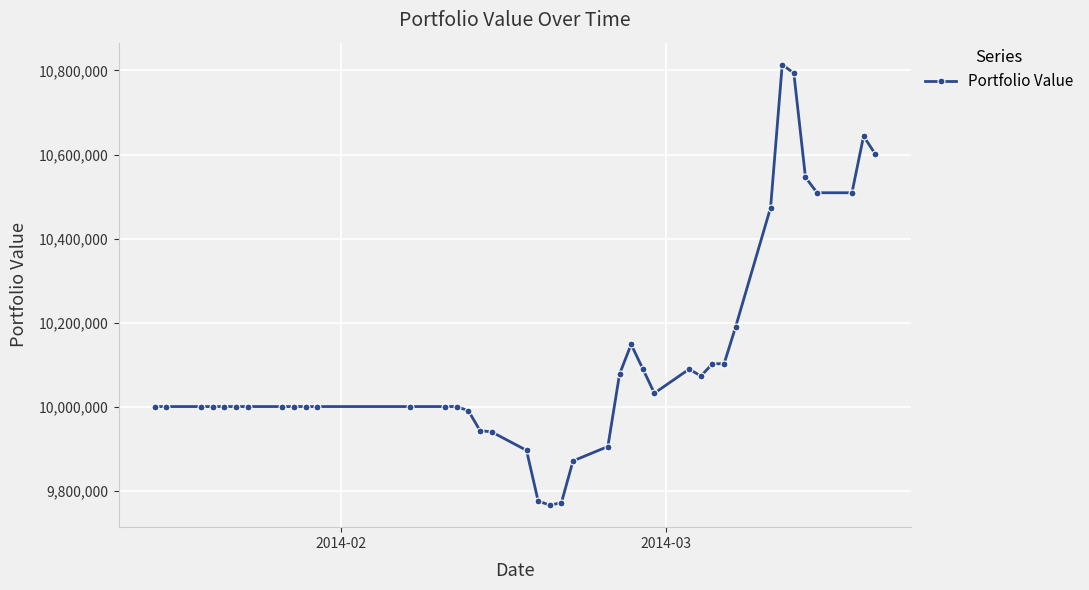

What is the value of the 19th point from the left?

9775093.9